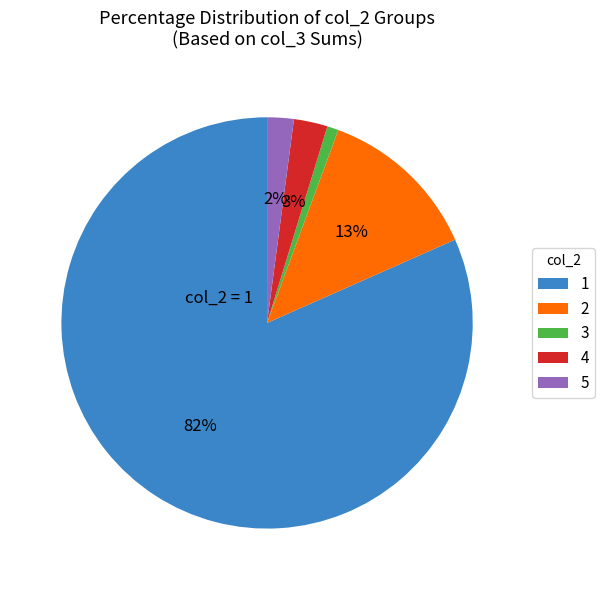

Is there any slice that represents more than half of the pie?

Yes